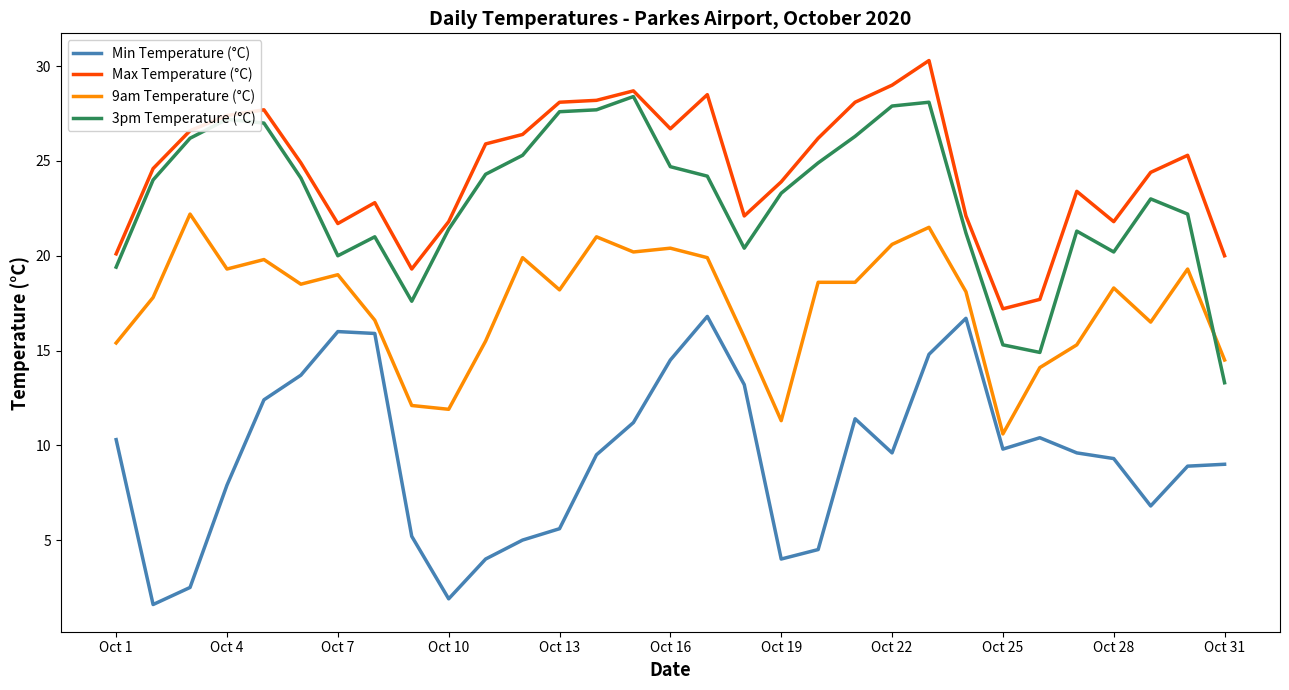

What is the minimum value for Min Temperature (°C)?

1.6